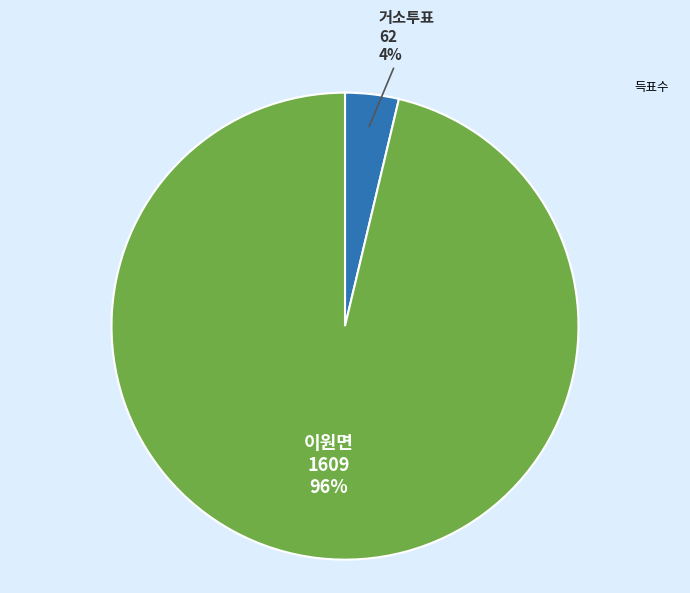

Is there any slice that represents more than half of the pie?

Yes